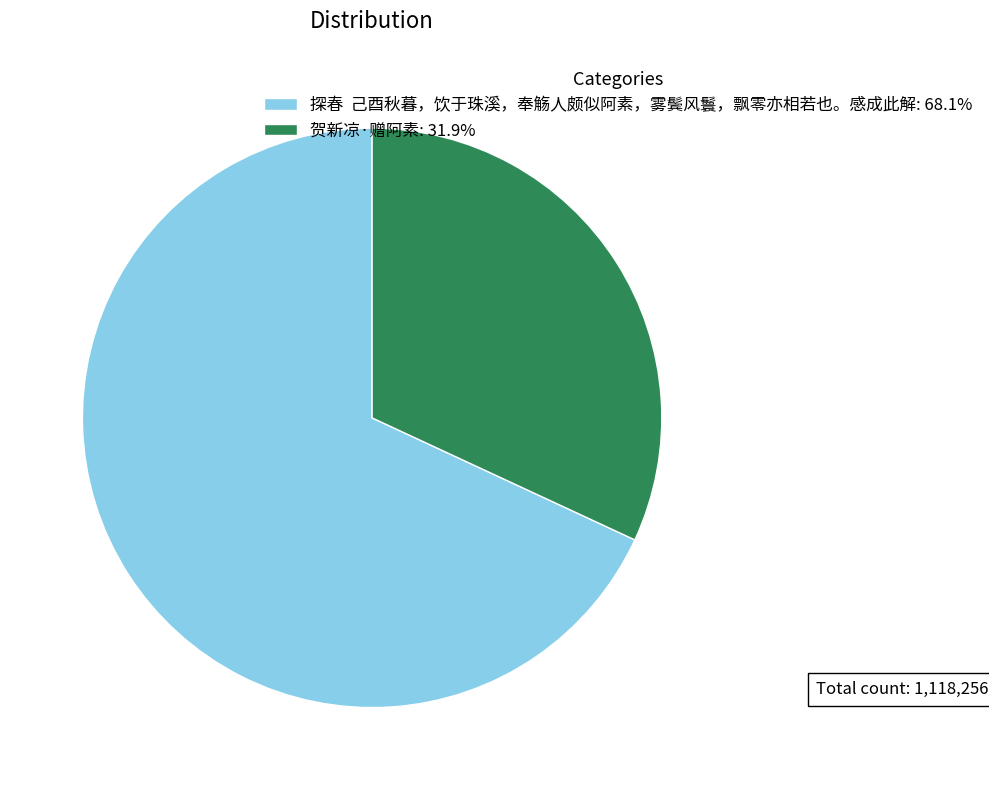

Is the sum of 探春 己酉秋暮，饮于珠溪，奉觞人颇似阿素，雾鬓风鬟，飘零亦相若也。感成此解: 68.1% and 贺新凉·赠阿素: 31.9% greater than half?

Yes